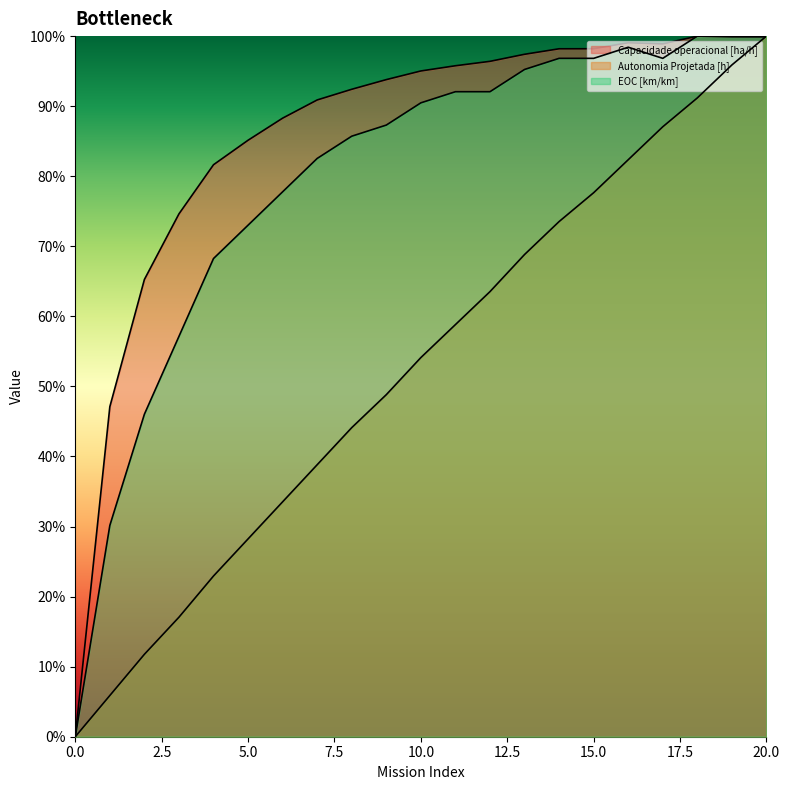

The Autonomia Projetada [h] series shows 0.4 at 10. True or false?

False